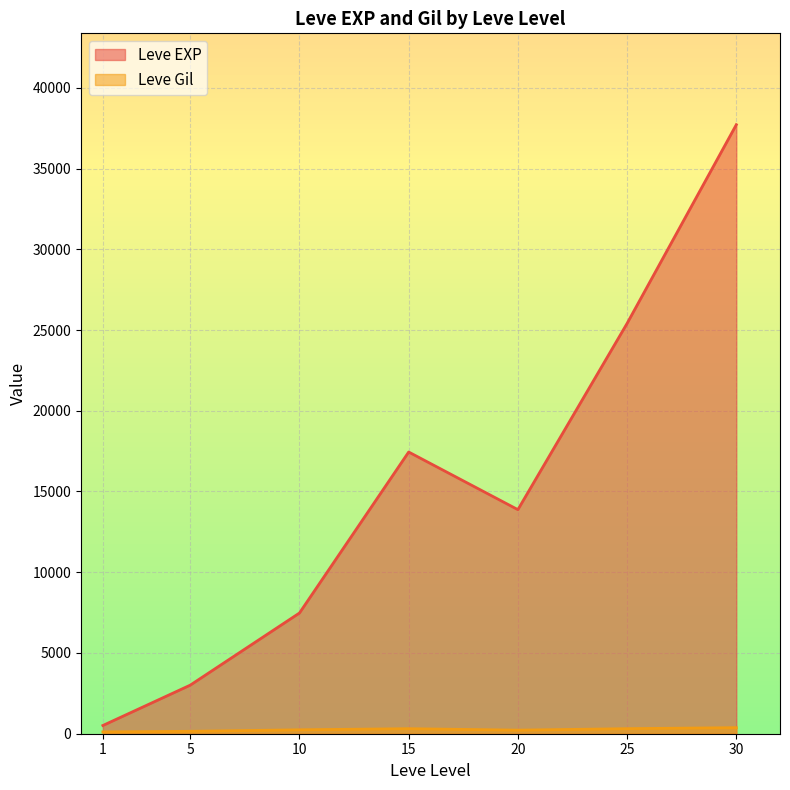

The value of Leve EXP at 30 is 61831.4. True or false?

False